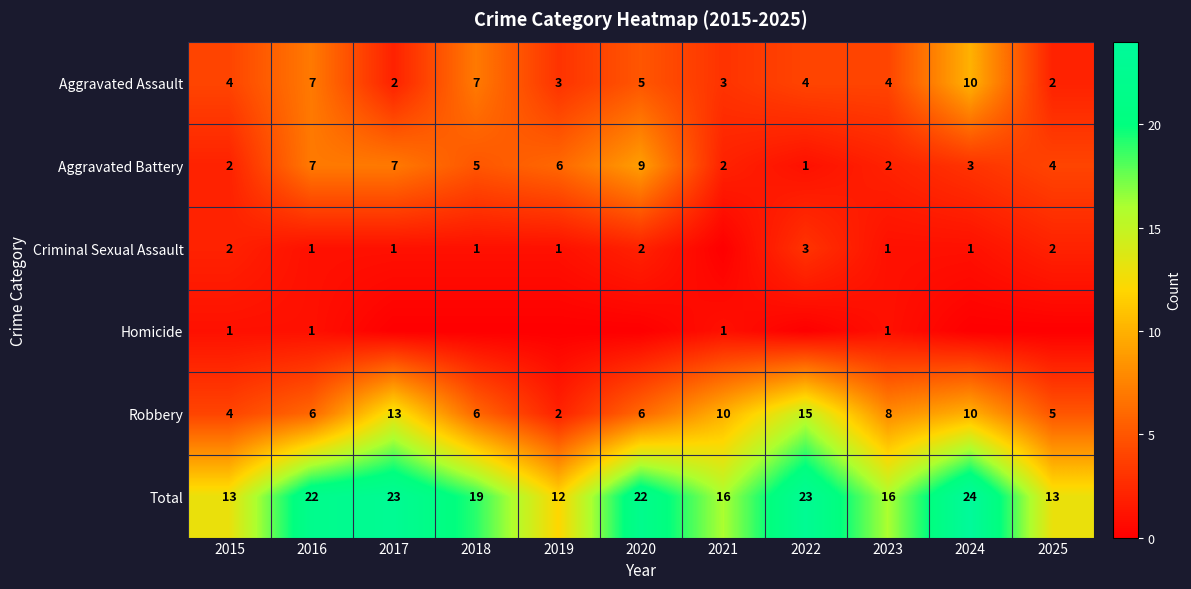

The value of Robbery at 2025 is 5. True or false?

True